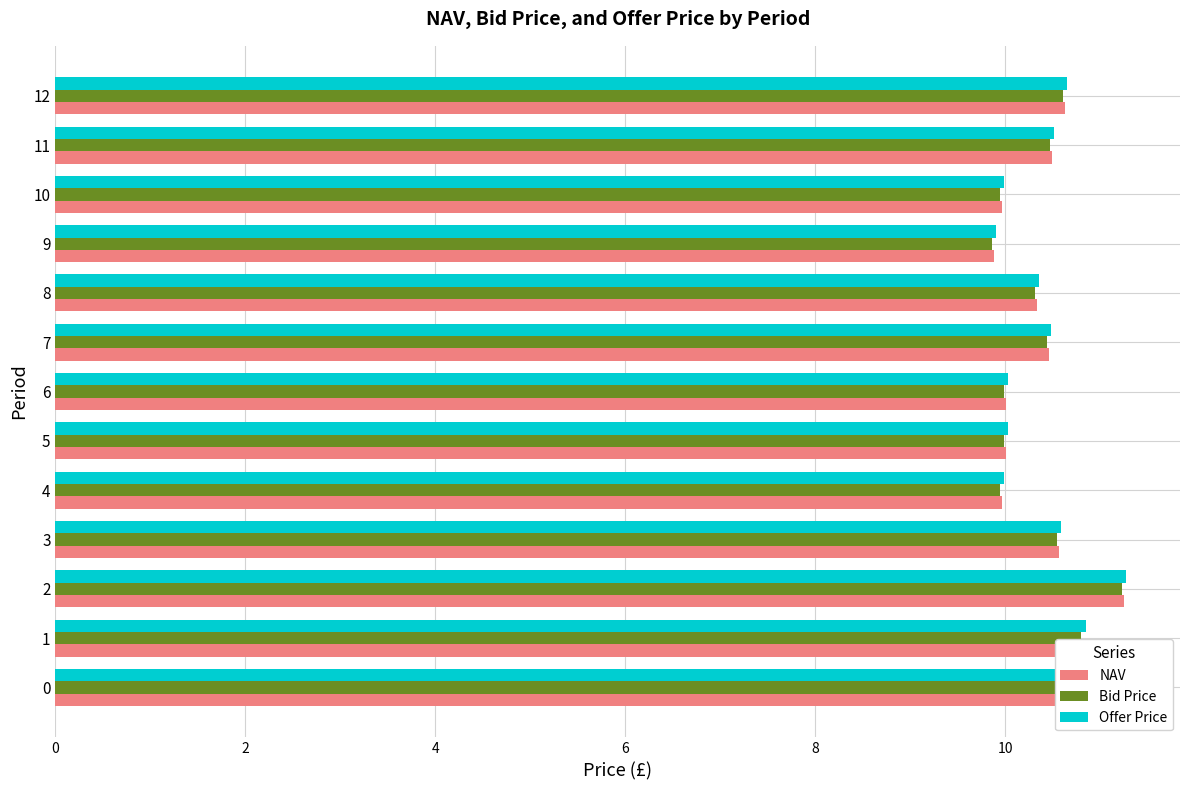

What value does the Offer Price series have at 12?

10.7